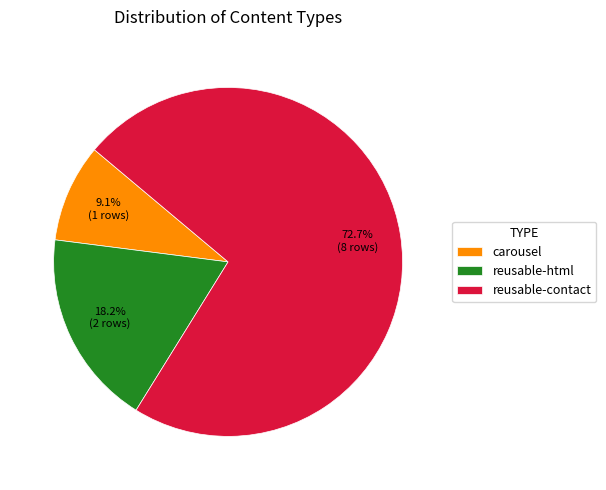

Approximately how many times larger is the value at reusable-html compared to reusable-contact?

0.3